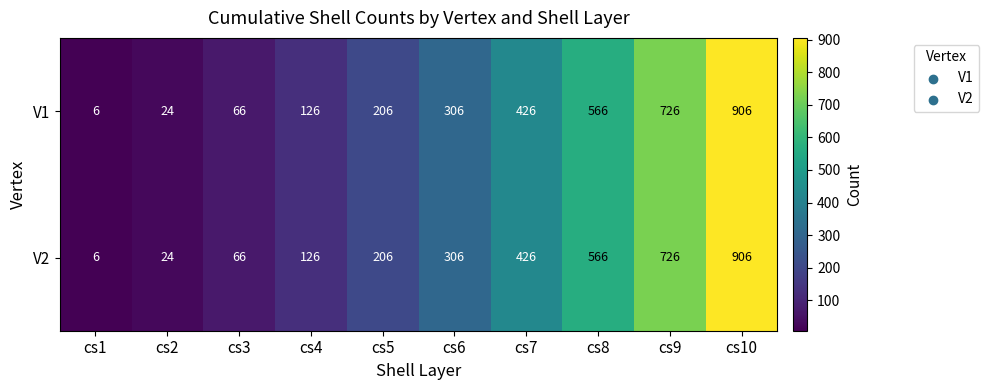

Where is V1 nearest to the value 456?

cs7